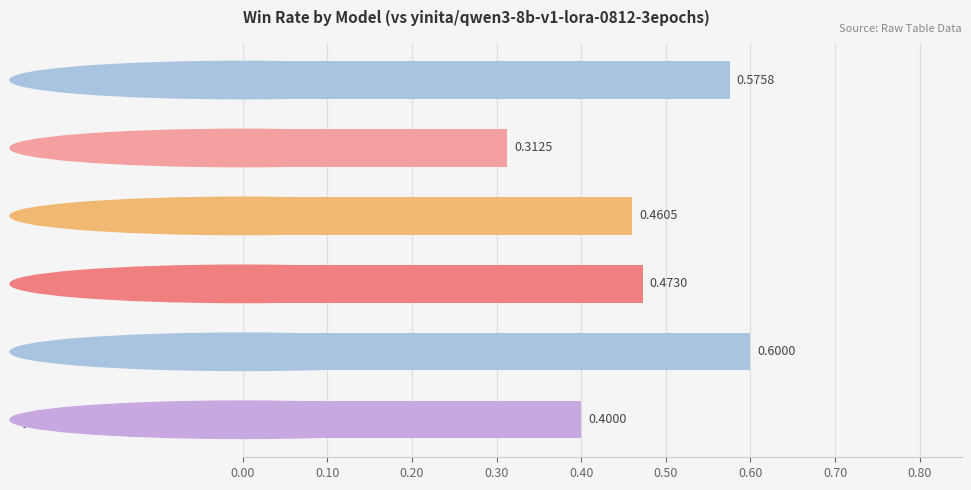

Between Qwen/Qwen3-8B and yinita/qwen3-8b-v1-lora-0812-3epochs, which is larger?

Qwen/Qwen3-8B